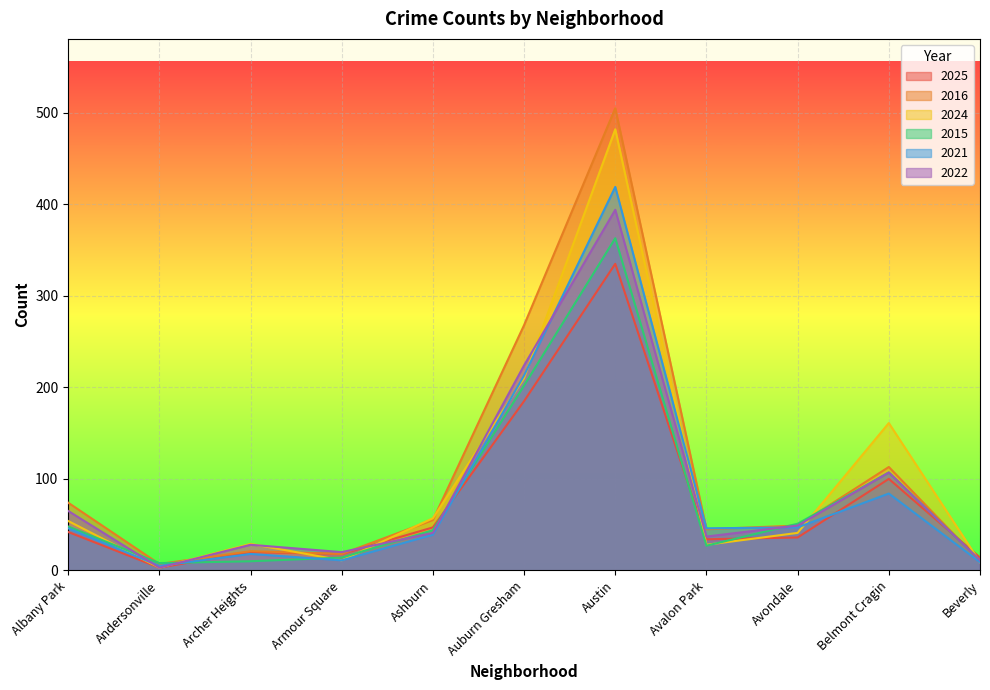

After their last crossing, which series has the higher values: 2024 or 2025?

2025